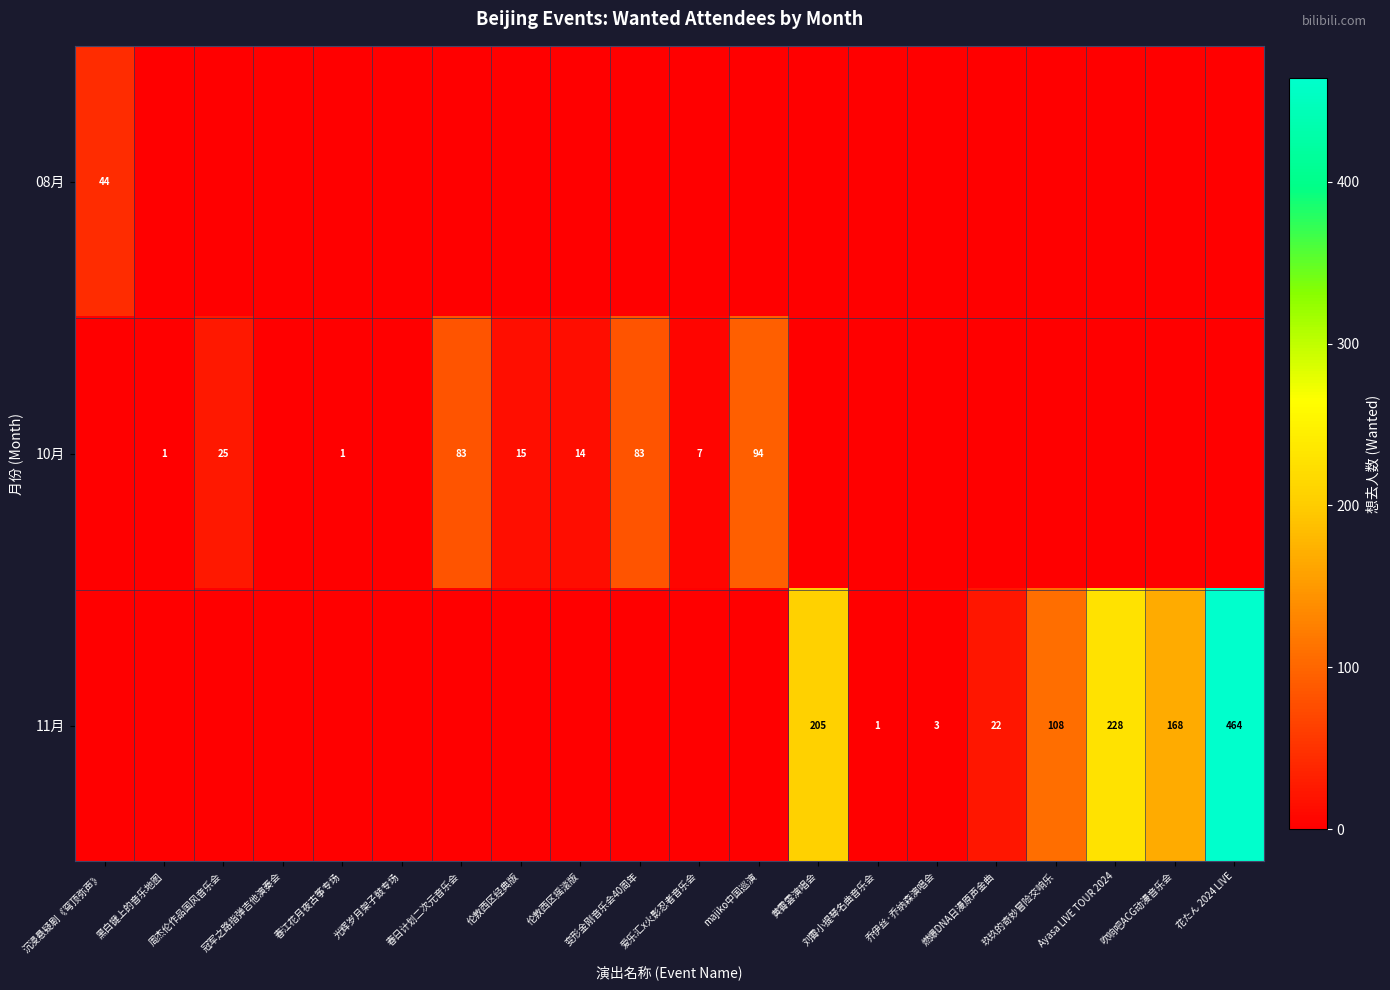

Is it true that 11月 equals 228 at Ayasa LIVE TOUR 2024?

True